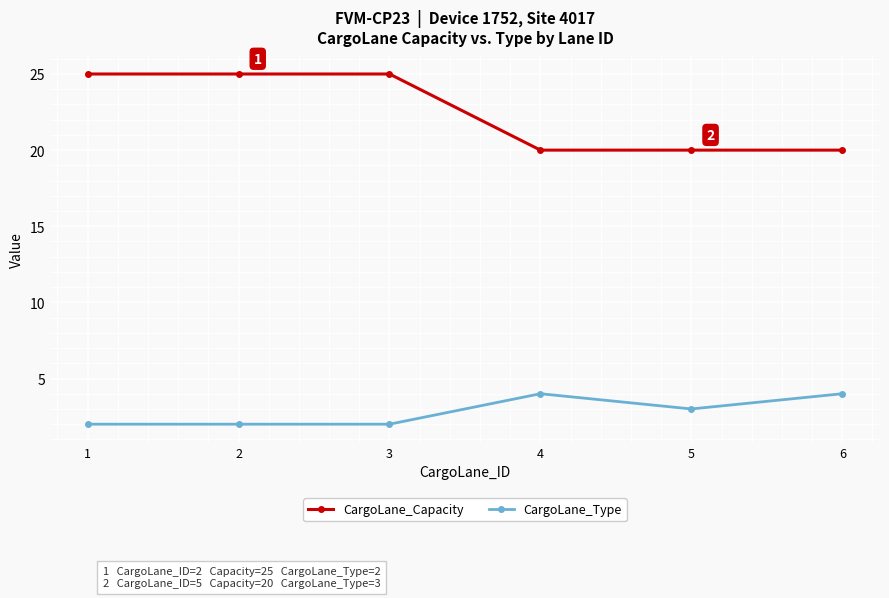

At 5, list the series in order from smallest to largest.

CargoLane_Type, CargoLane_Capacity